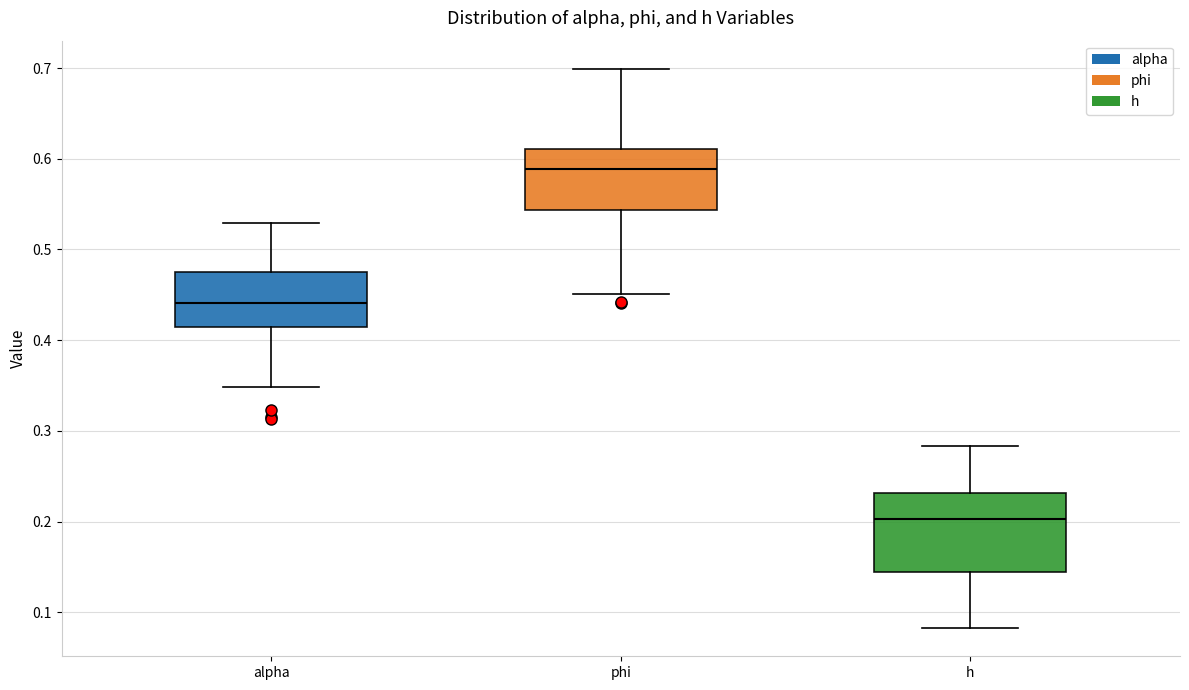

Reading left to right, read every box against the y-axis: the position of its median line, the range the box covers, and the ends of its whiskers. The values are not printed on the chart, so give them approximately, as read against the axis.

alpha: median 0.44, box 0.41 to 0.48, whiskers 0.35 to 0.53
phi: median 0.59, box 0.54 to 0.61, whiskers 0.45 to 0.70
h: median 0.20, box 0.14 to 0.23, whiskers 0.08 to 0.28